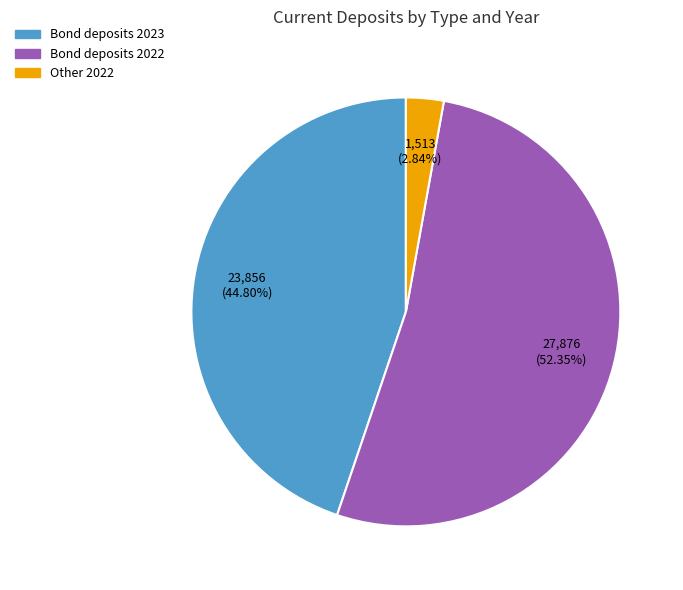

The Bond deposits 2023 slice represents 45% of the pie. True or false?

True